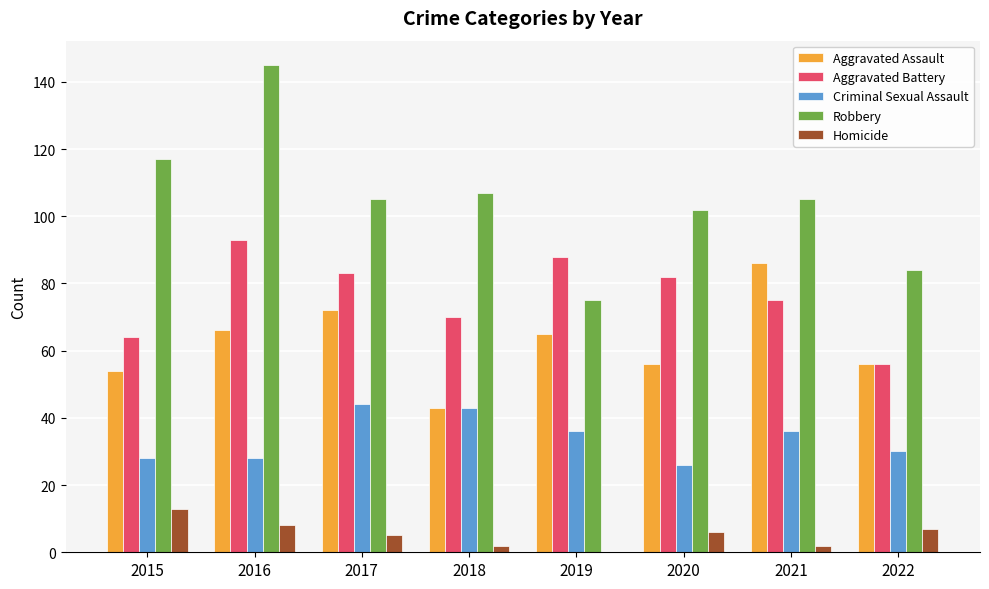

Is it true that Robbery equals 60 at 2017?

False